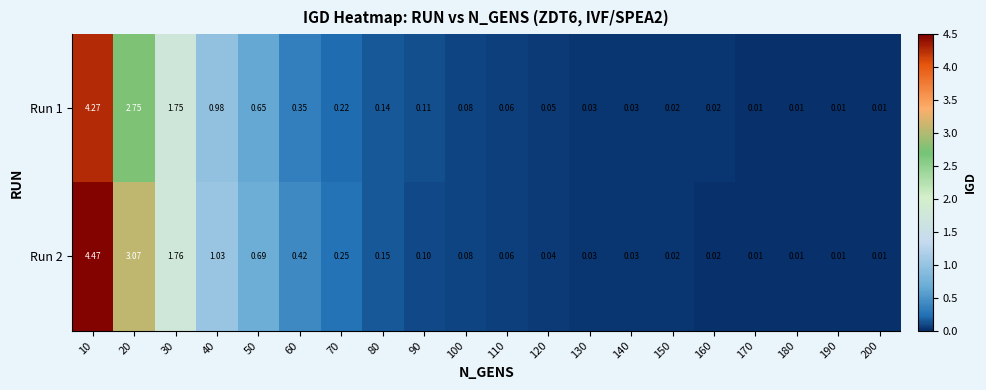

List the series in order of their overall mean, lowest first.

Run 1, Run 2